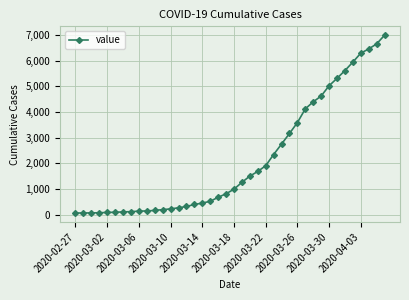

What is the difference between the maximum and minimum values?

6931